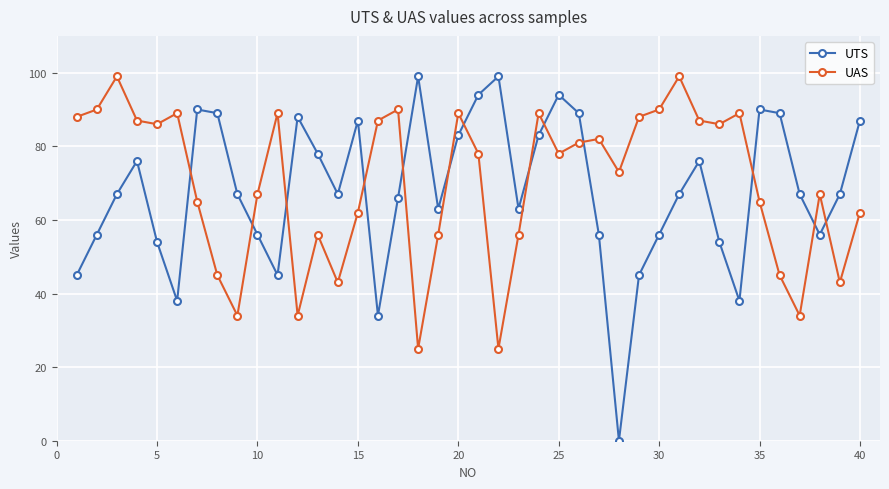

What is the maximum value shown in the chart?

99